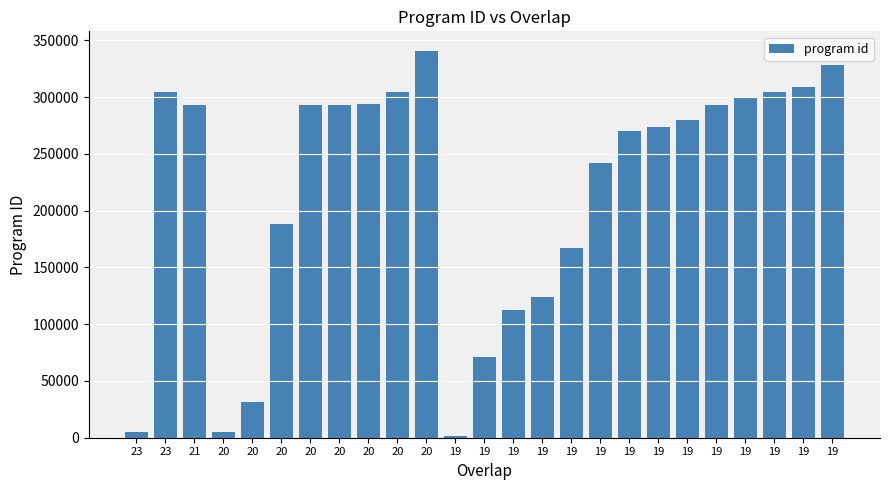

How many bars are there in total?

25